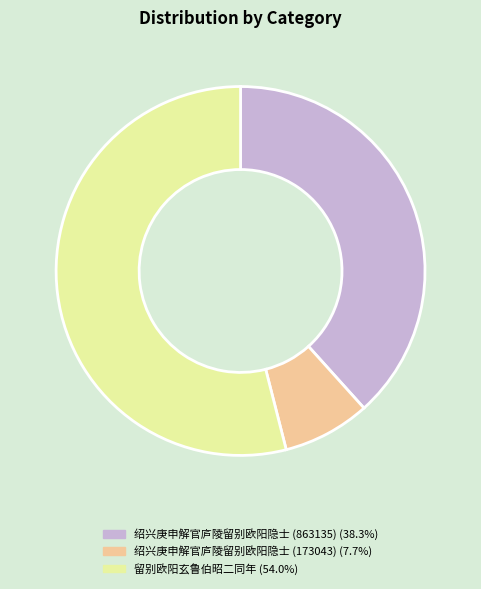

Approximately how many times larger is the value at 绍兴庚申解官庐陵留别欧阳隐士 (863135) (38.3%) compared to 绍兴庚申解官庐陵留别欧阳隐士 (173043) (7.7%)?

5.0